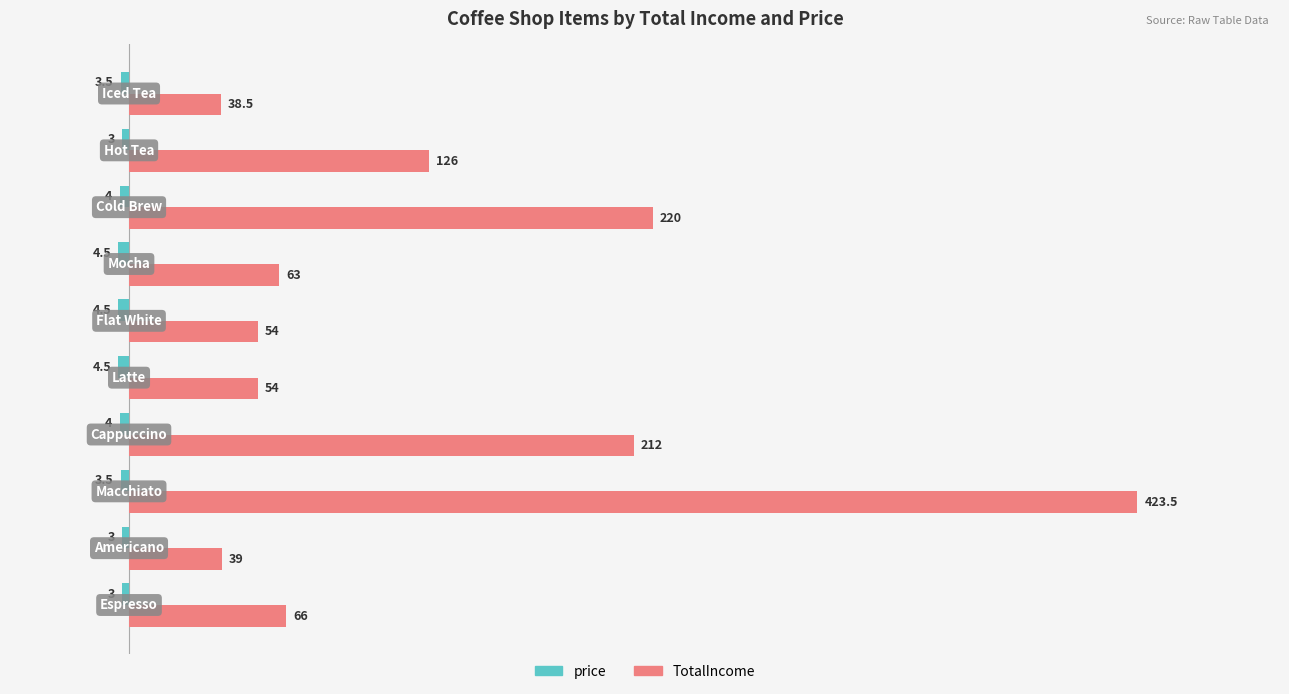

Which series has the widest spread of values?

TotalIncome